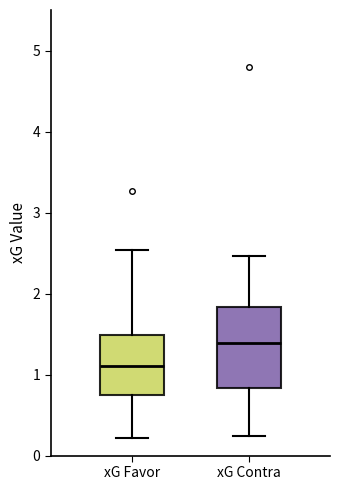

Reading left to right, transcribe this box plot: for each box, give where its median line is, the range the box spans, and where its two whiskers end, as read against the y-axis. The values are not printed on the chart, so give them approximately, as read against the axis.

xG Favor: median 1.1, box 0.8 to 1.5, whiskers 0.2 to 2.5
xG Contra: median 1.4, box 0.8 to 1.8, whiskers 0.2 to 2.5